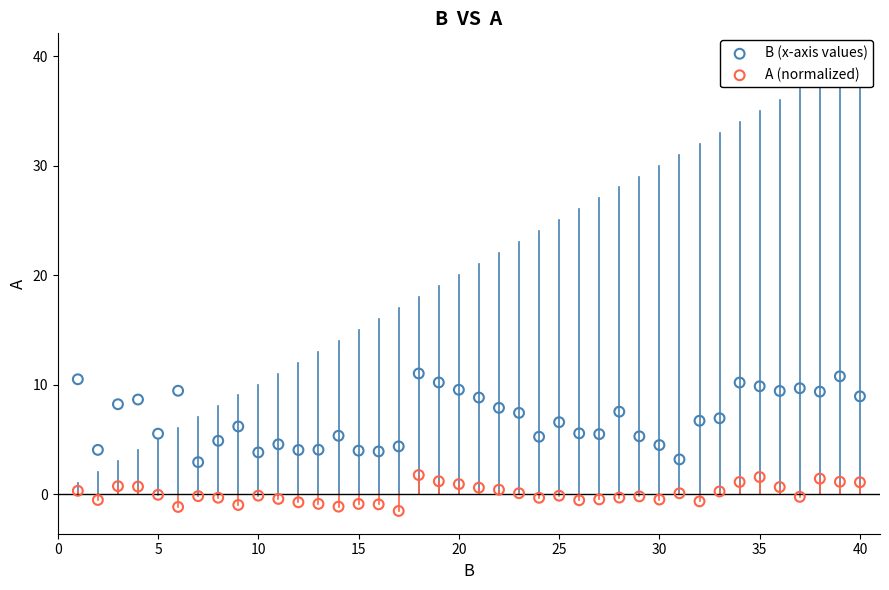

Which series contains the lowest Y value?

A (normalized)